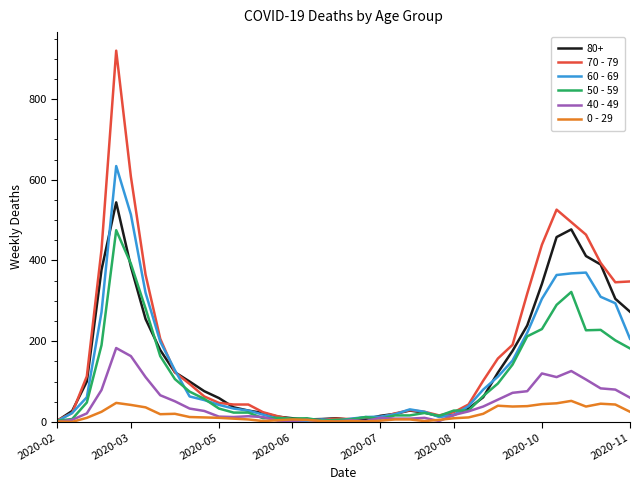

Which series has the widest spread of values?

70 - 79